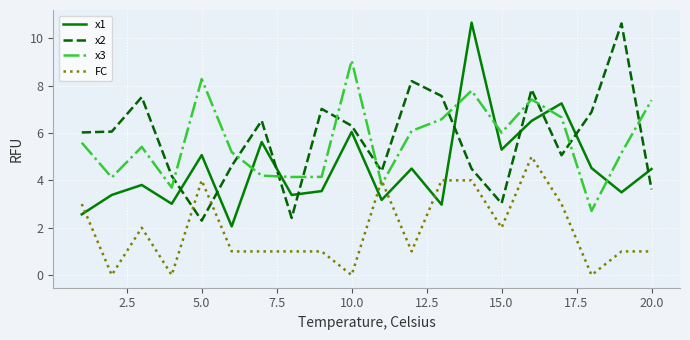

What is the difference between the maximum and minimum values in the x1 series?

8.6